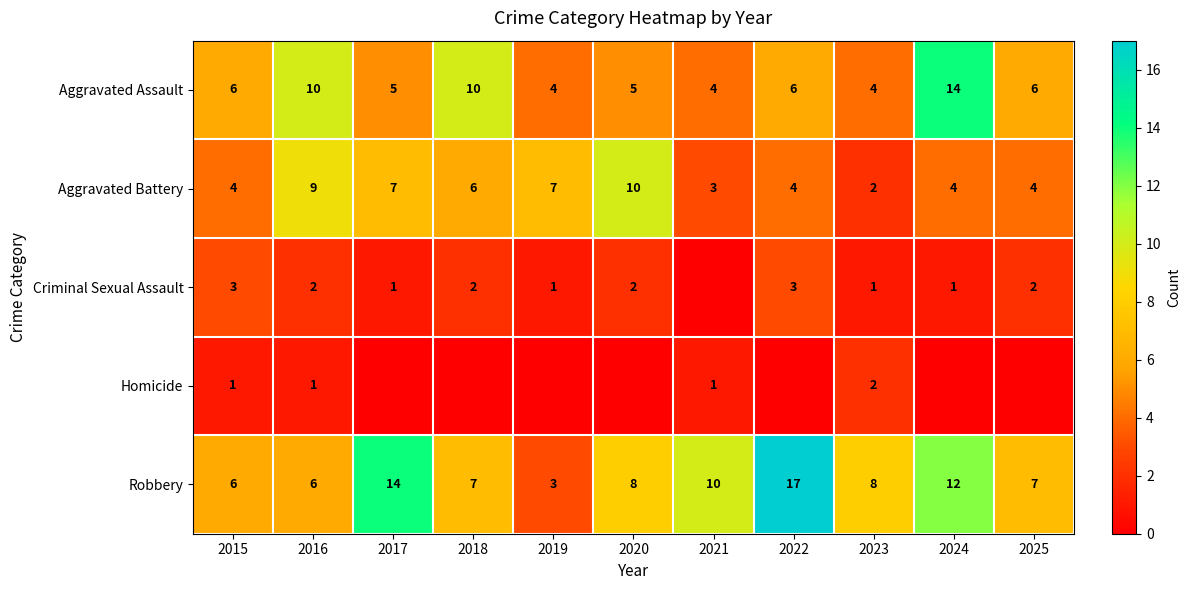

How many Aggravated Battery values are between 4 and 7?

7